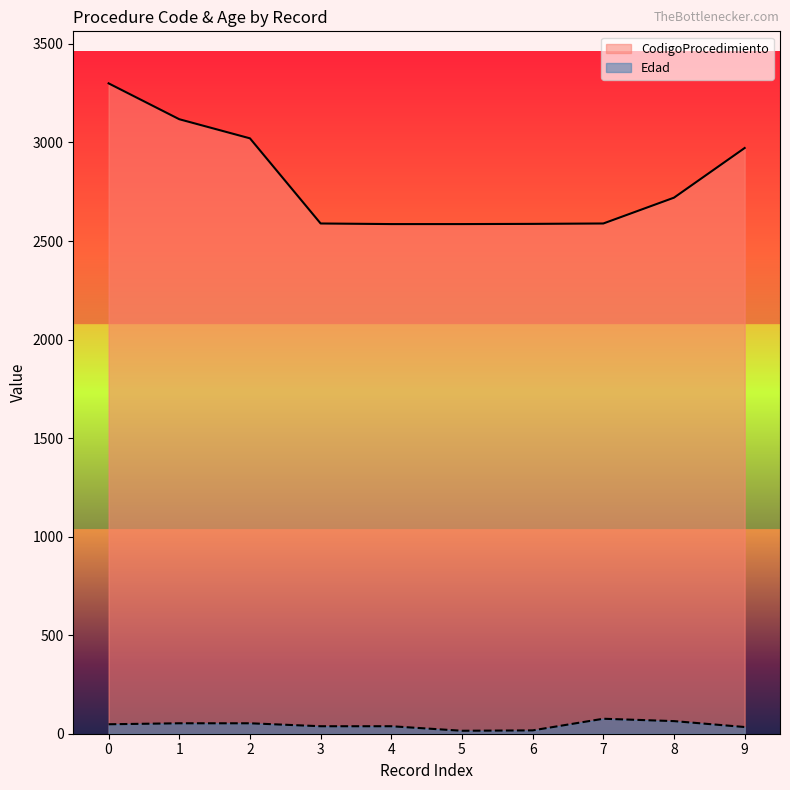

At how many categories does at least one series exceed 2520?

10